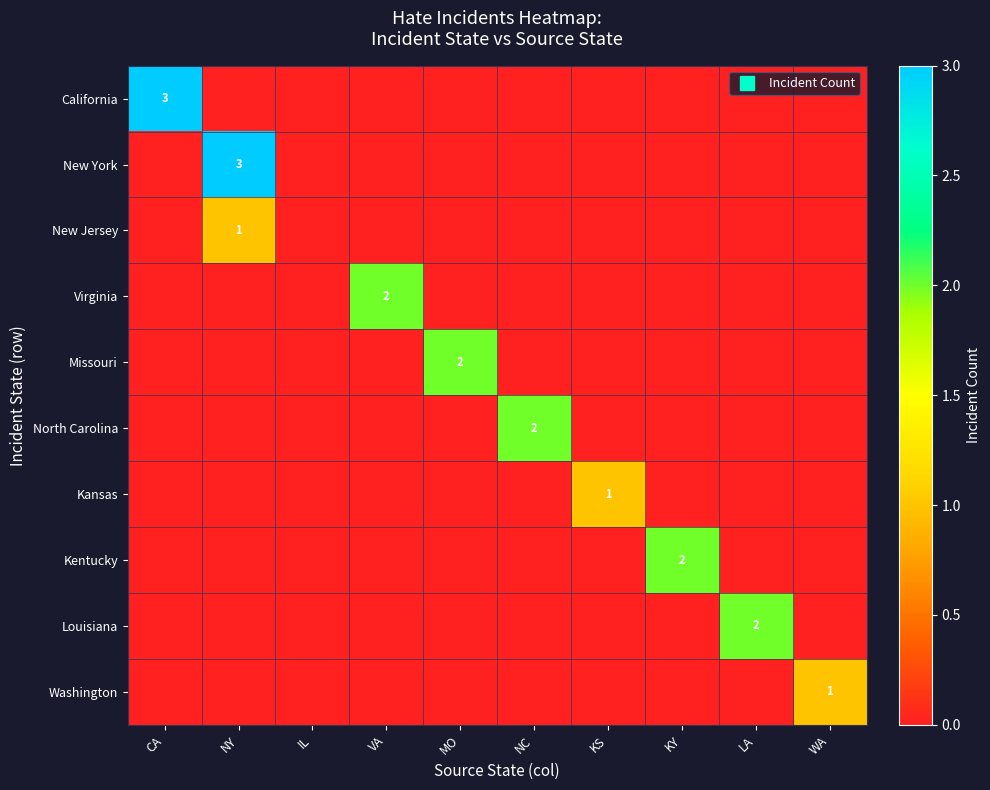

At which label does New Jersey reach its minimum?

CA